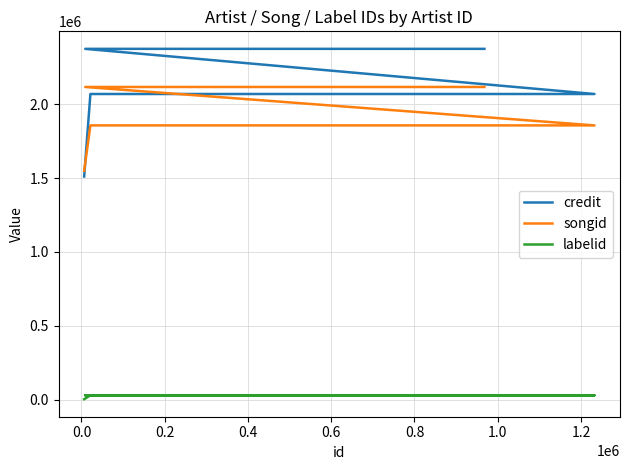

What is the difference between the maximum and minimum values in the labelid series?

26436